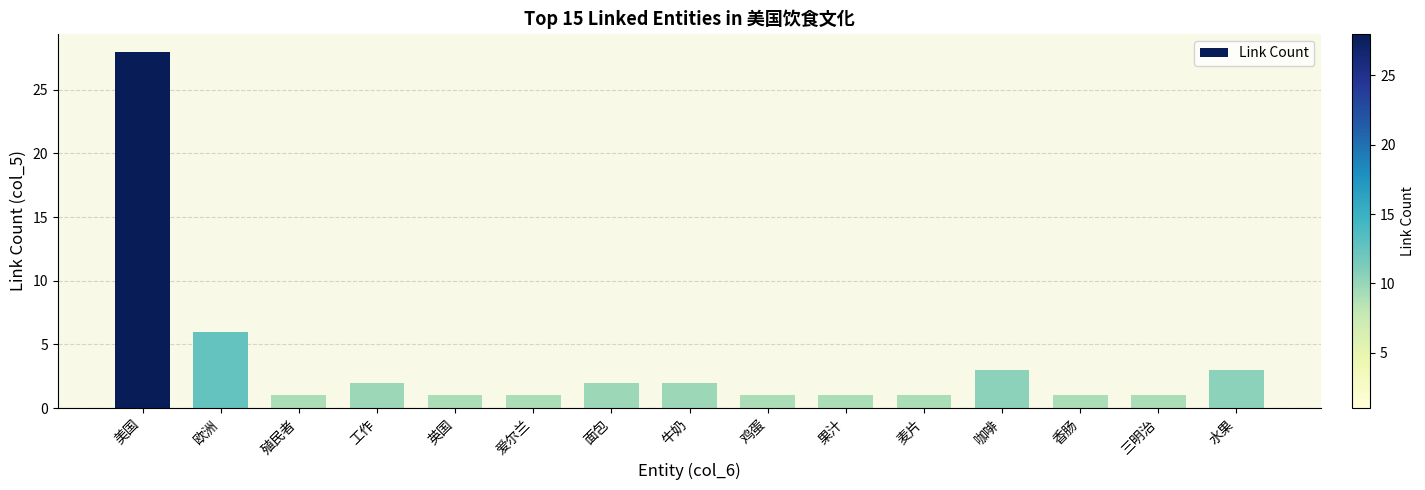

What is the sum of the values at 咖啡 and 鸡蛋?

4